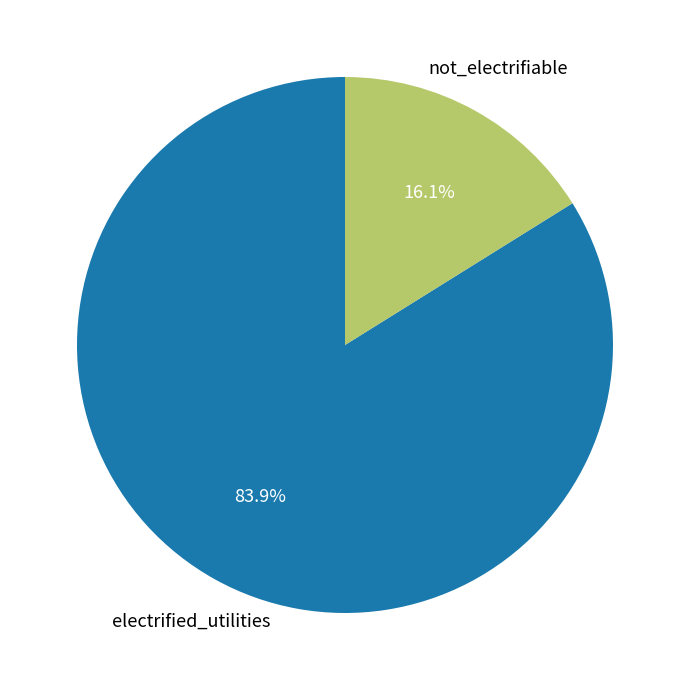

Does any single category account for the majority?

Yes